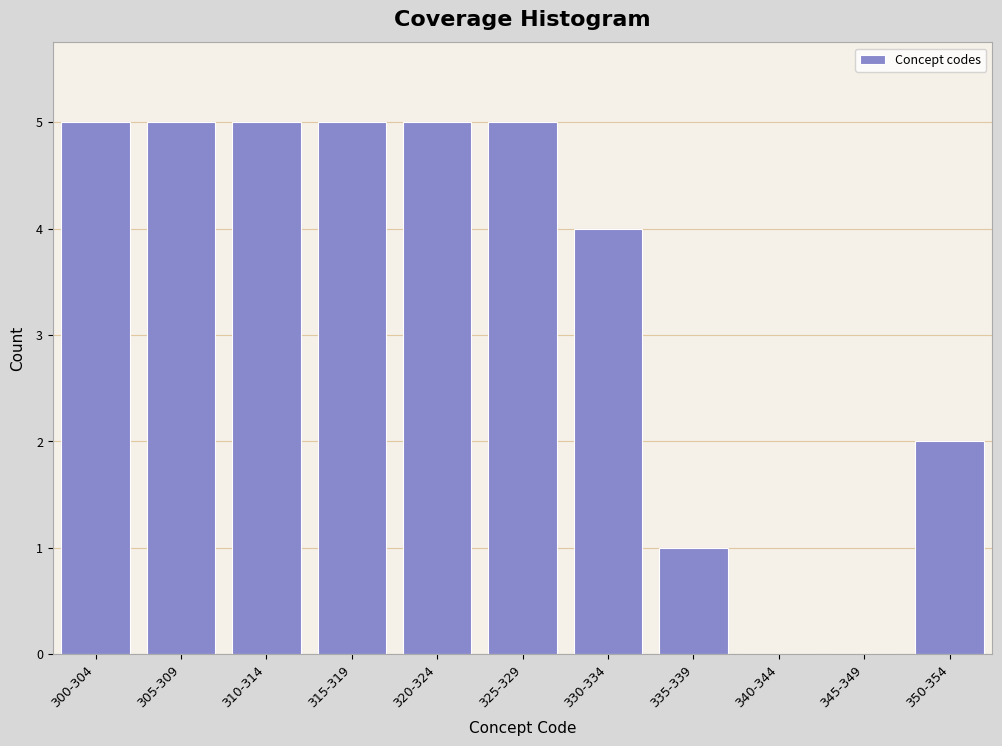

Reading left to right, transcribe all the data shown in this chart.

300-304=5	305-309=5	310-314=5	315-319=5	320-324=5	325-329=5	330-334=4	335-339=1	340-344=0	345-349=0	350-354=2